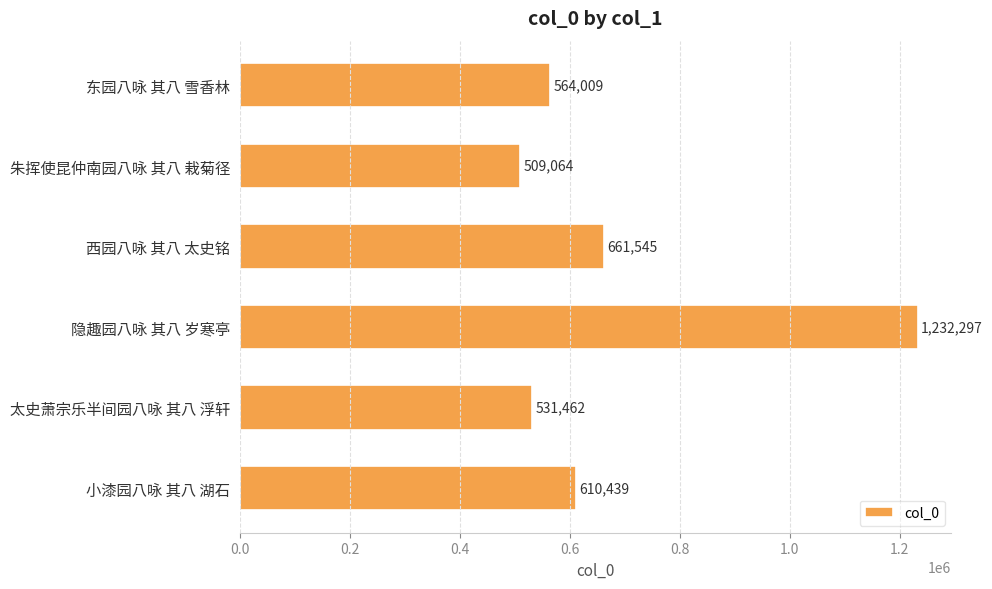

What is the label of the 1st bar from the top?

东园八咏 其八 雪香林